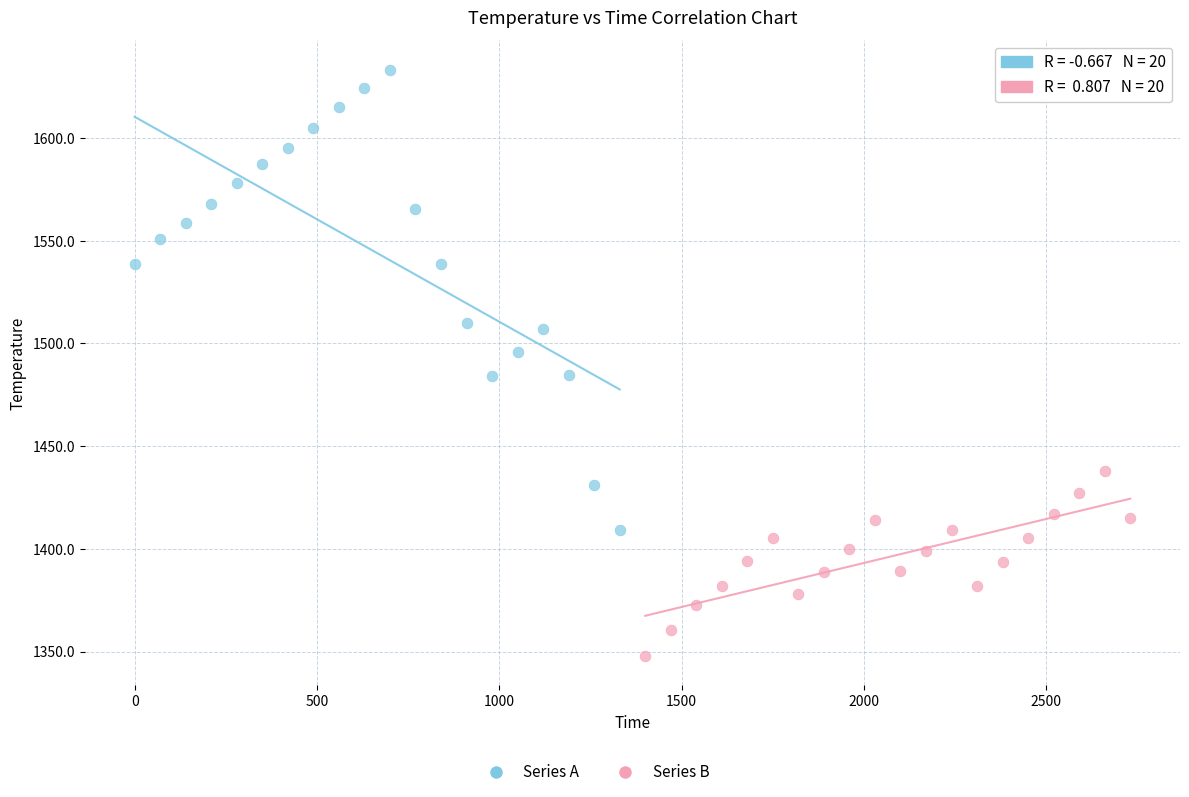

Which series reaches the minimum Y coordinate?

Series B